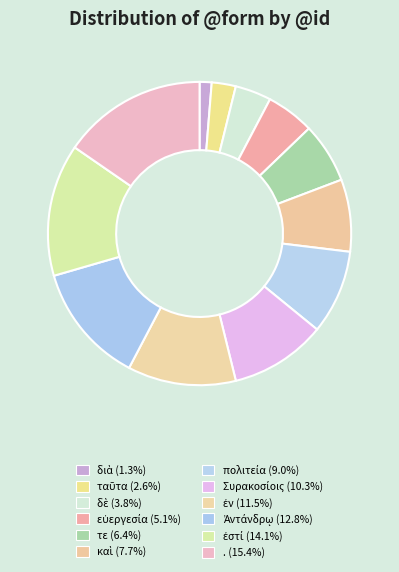

To the nearest percent, what percentage of the pie is τε?

6%